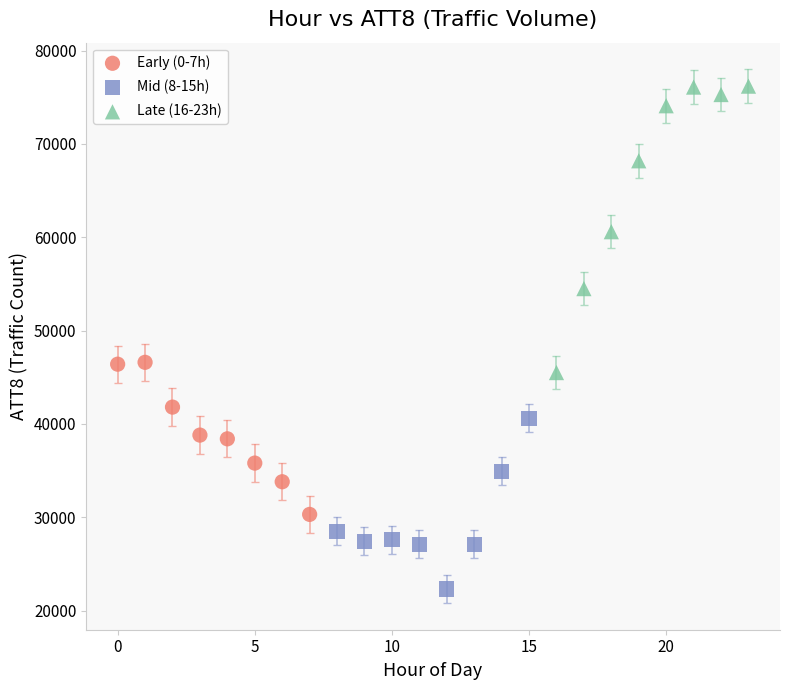

Which series has the widest spread of Y values?

Late (16-23h)